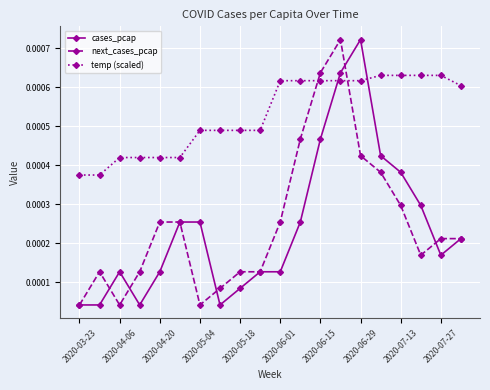

After their last crossing, which series has the higher values: cases_pcap or temp (scaled)?

temp (scaled)